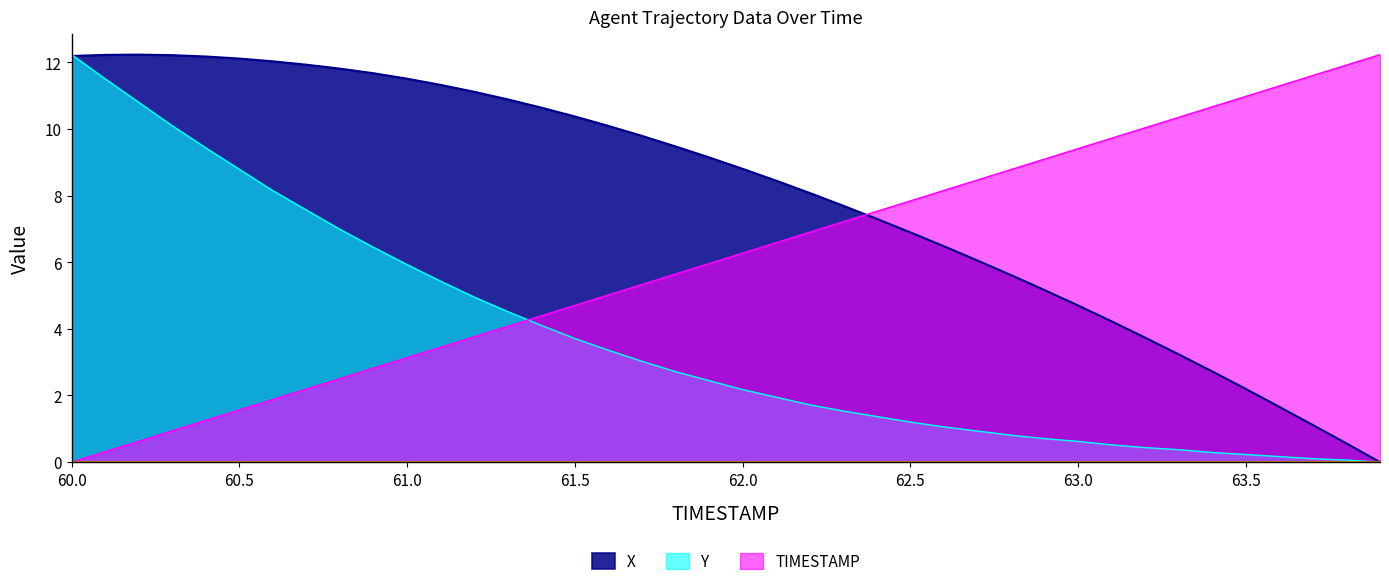

At which label is Y closest to 6?

61.0